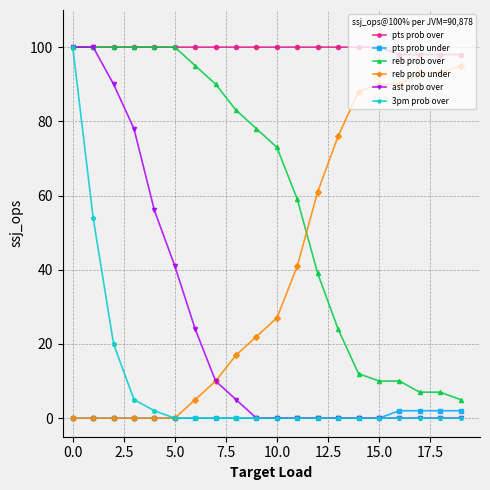

What is the maximum value shown in the chart?

100